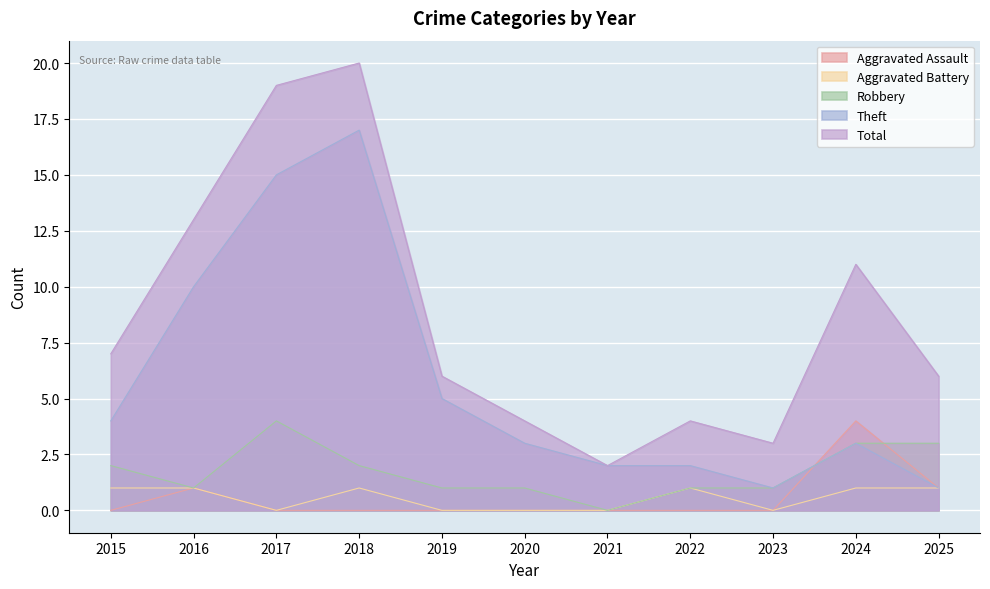

At which label does Aggravated Battery reach its peak?

2015